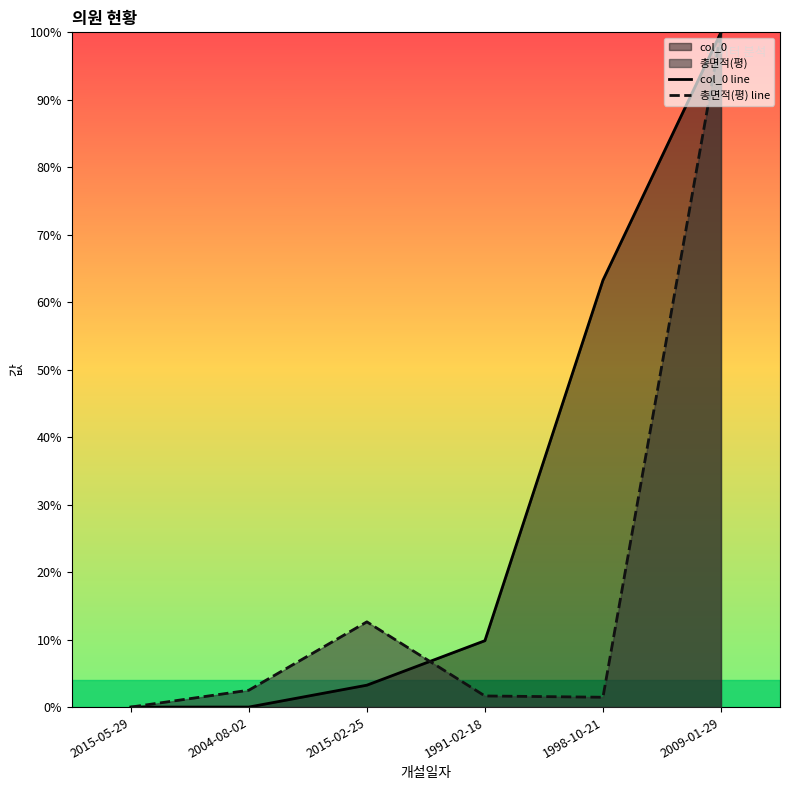

Is the value of col_0 line at 2015-02-25 greater than the value of 총면적(평) line at 1998-10-21?

Yes